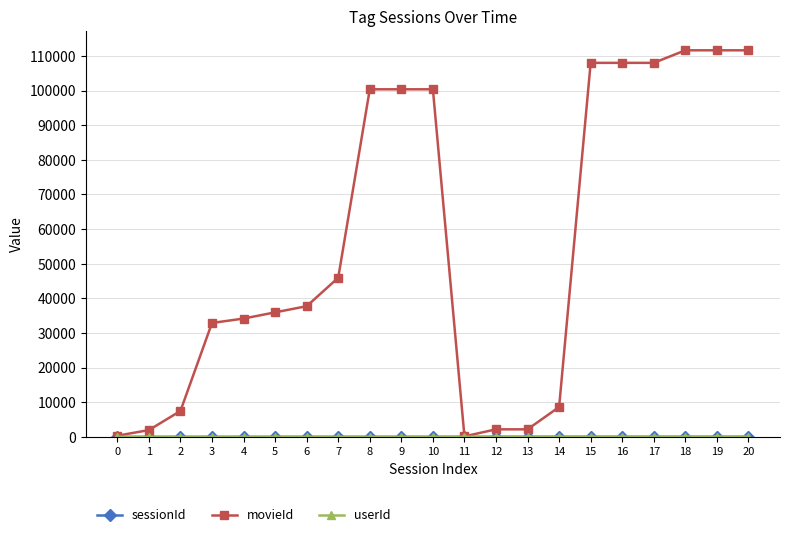

Is it true that movieId equals 339 at 0?

True